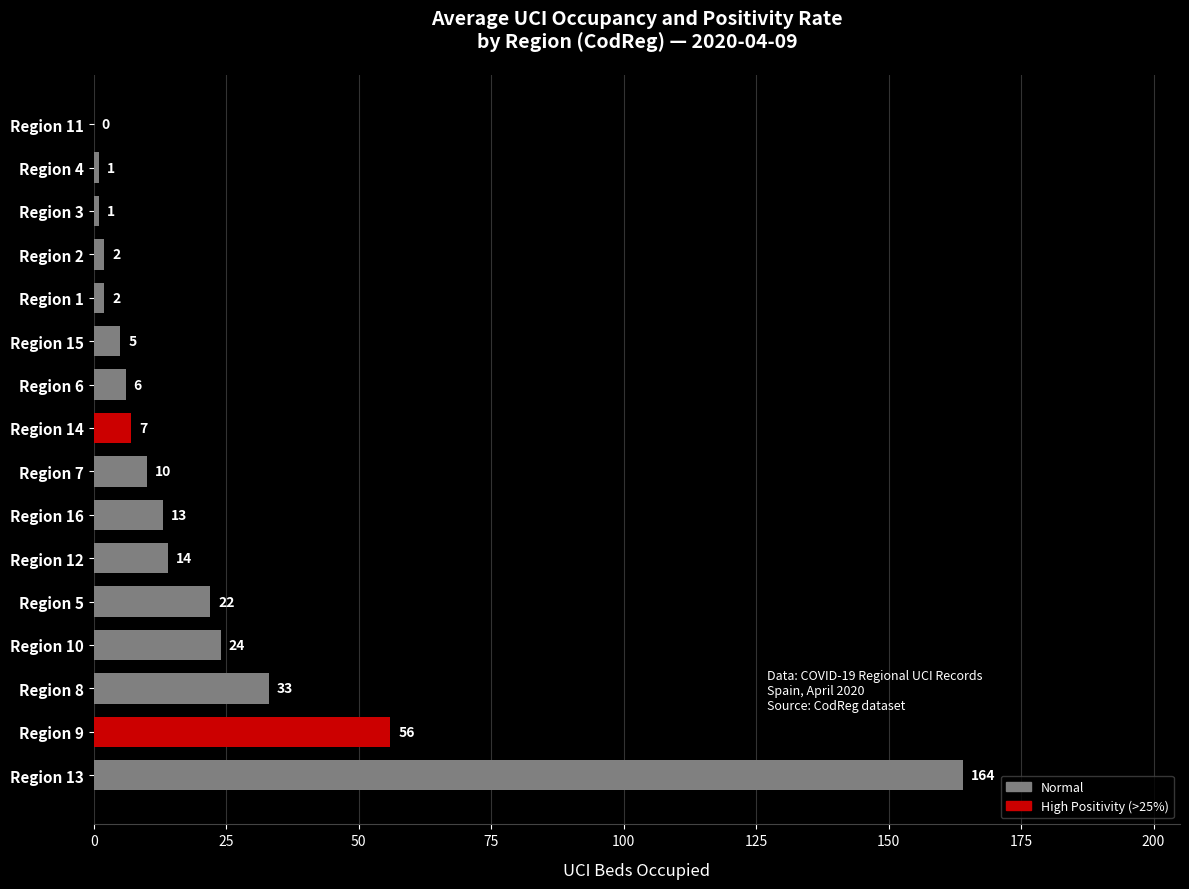

Where is the data nearest to the value 82?

Region 9